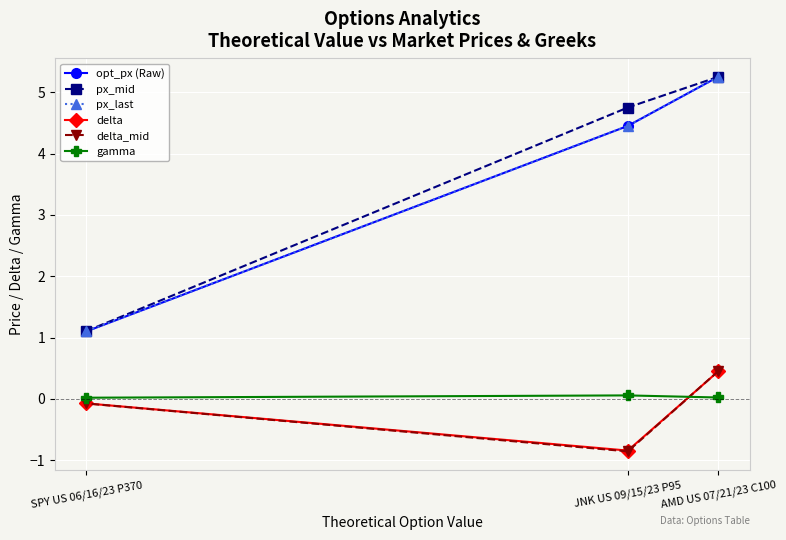

Which series has the widest spread of values?

opt_px (Raw)